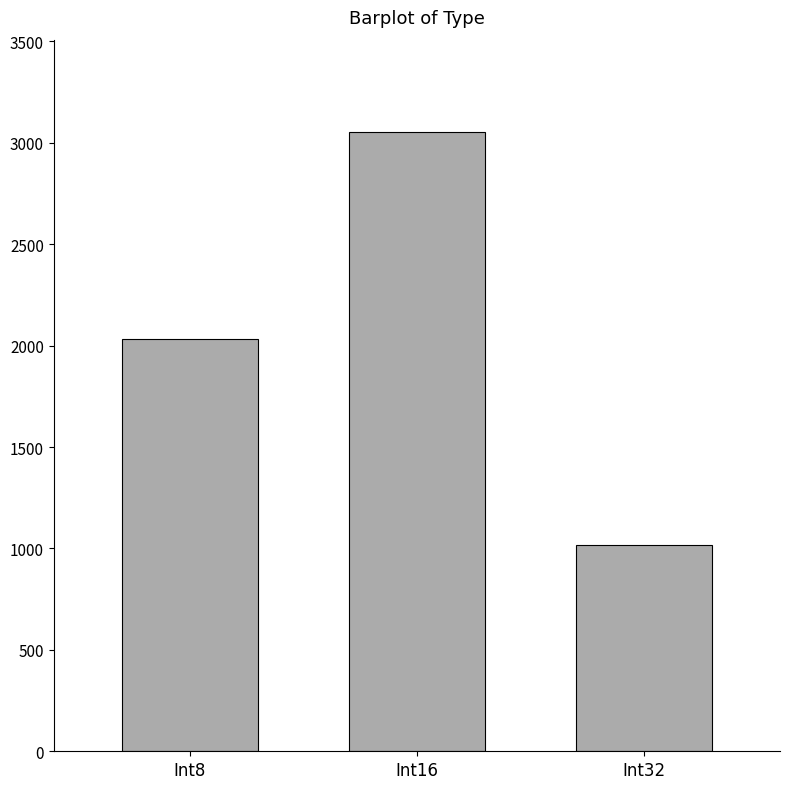

What is the minimum value shown in the chart?

1017